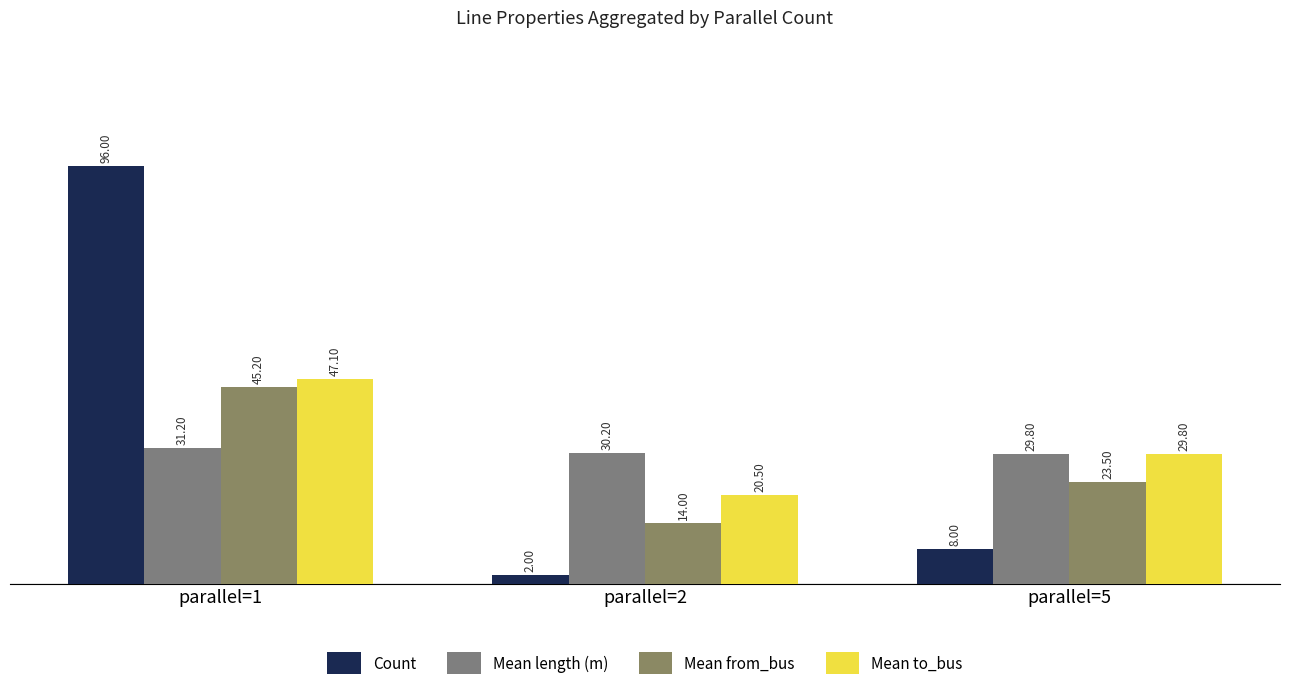

How many series are shown in this chart?

4